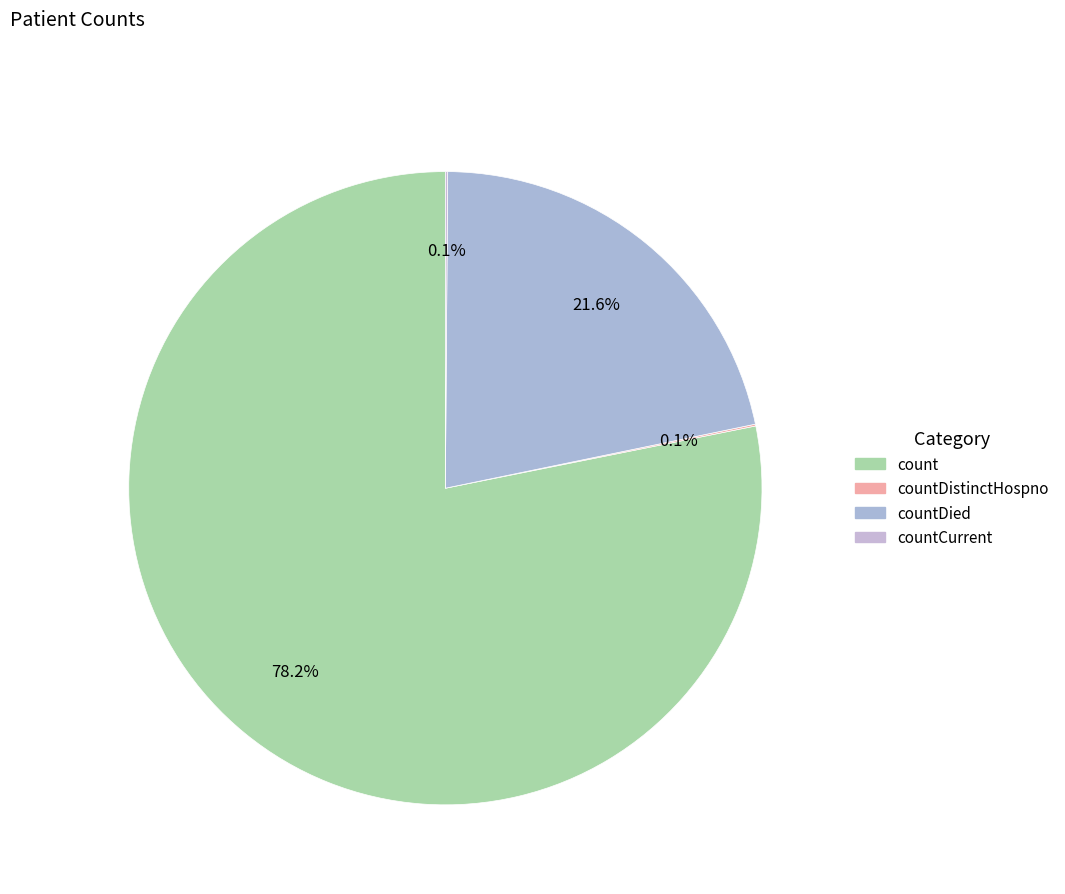

To the nearest percent, what is the average slice percentage?

25%